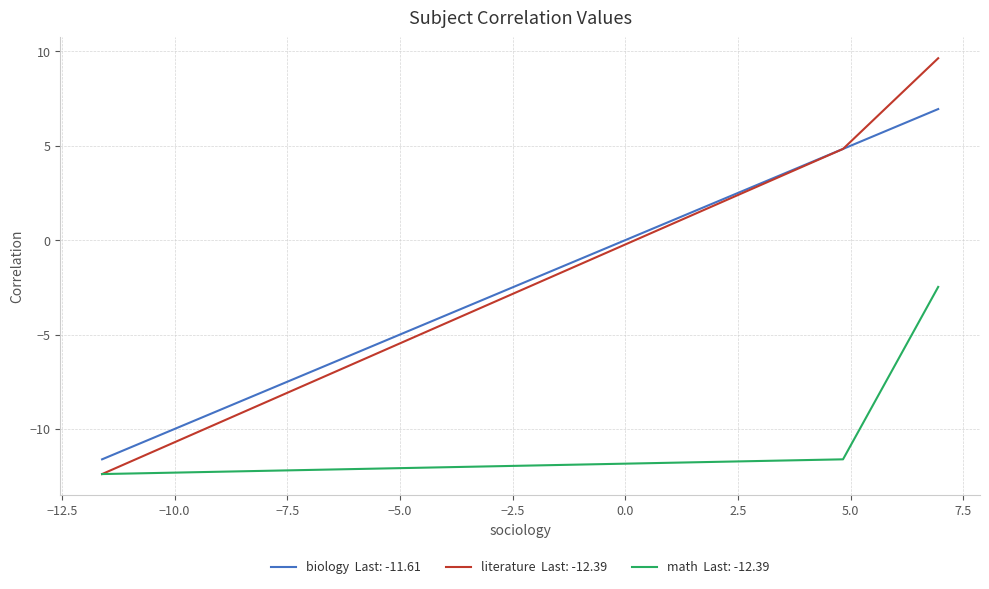

Rank the series by their maximum value, from lowest to highest.

math, biology, literature